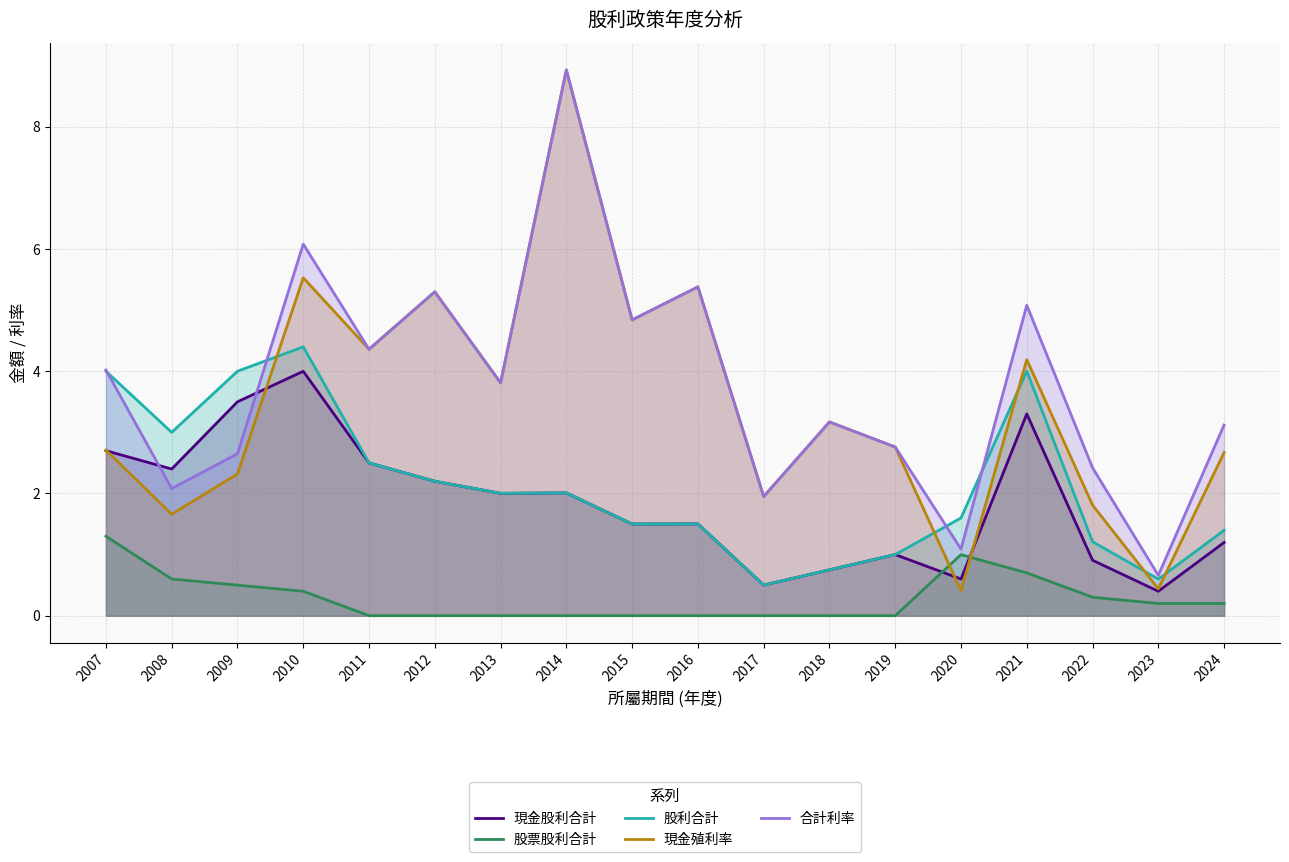

What value does the 合計利率 series have at 2017?

1.9